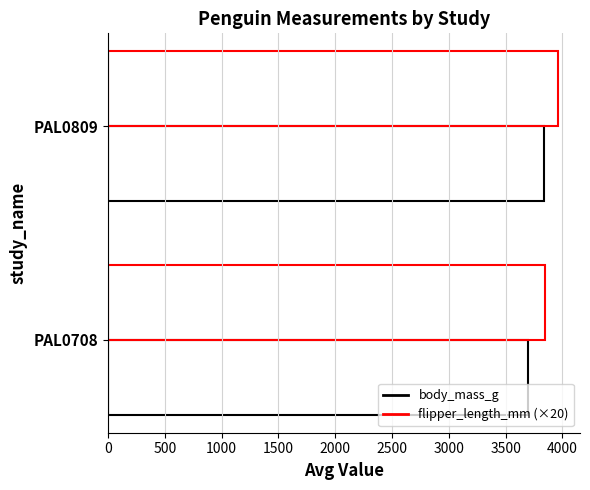

List the series in order of their overall mean, lowest first.

body_mass_g, flipper_length_mm (×20)